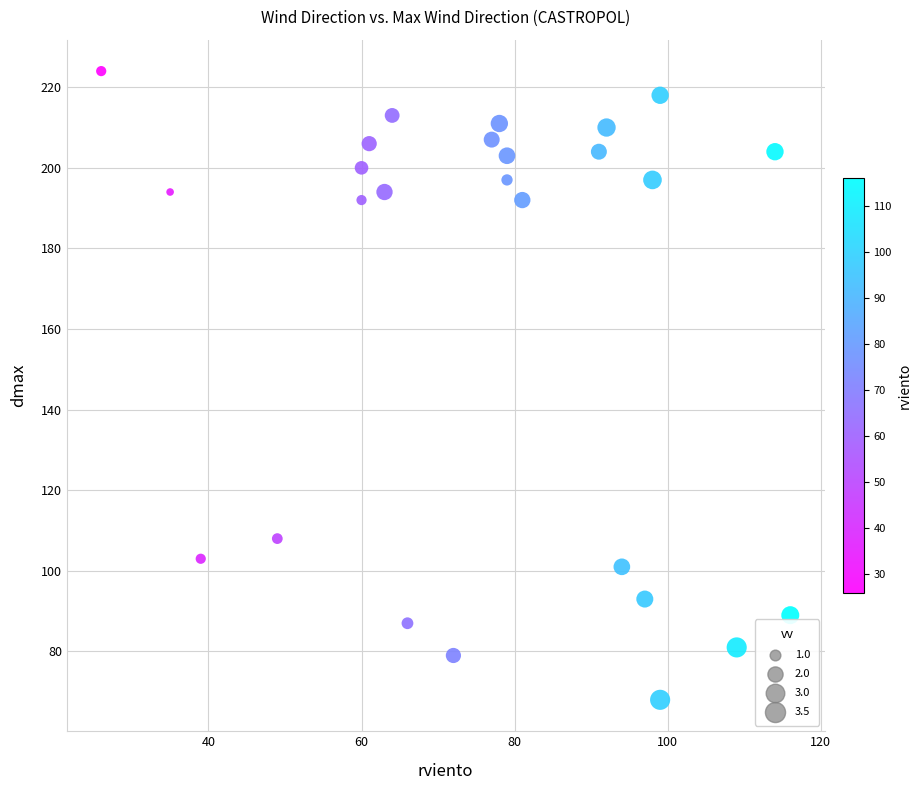

What Y value in the scatter plot is closest to 146?

108